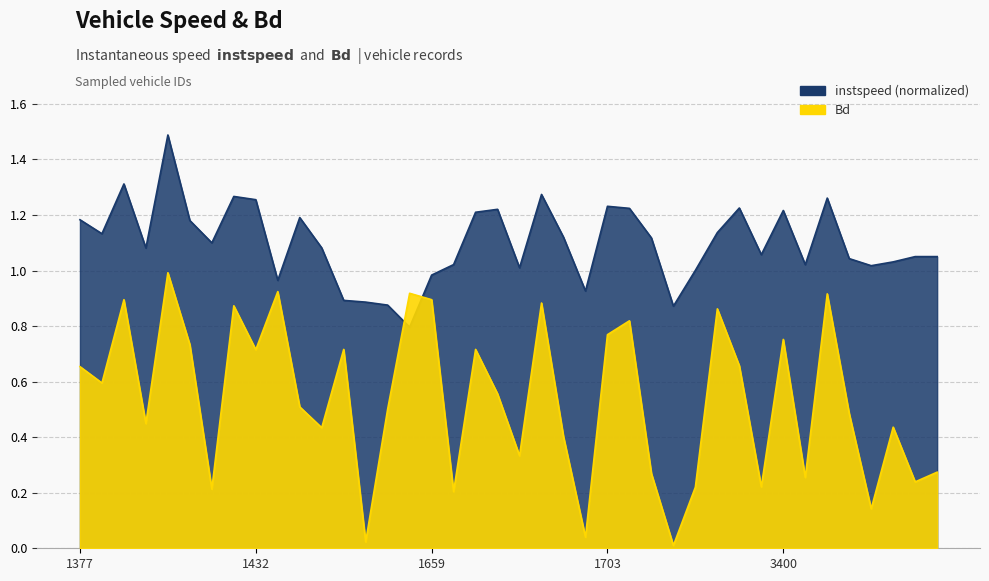

What is the value of the Bd point at the 12th from the left?

0.4